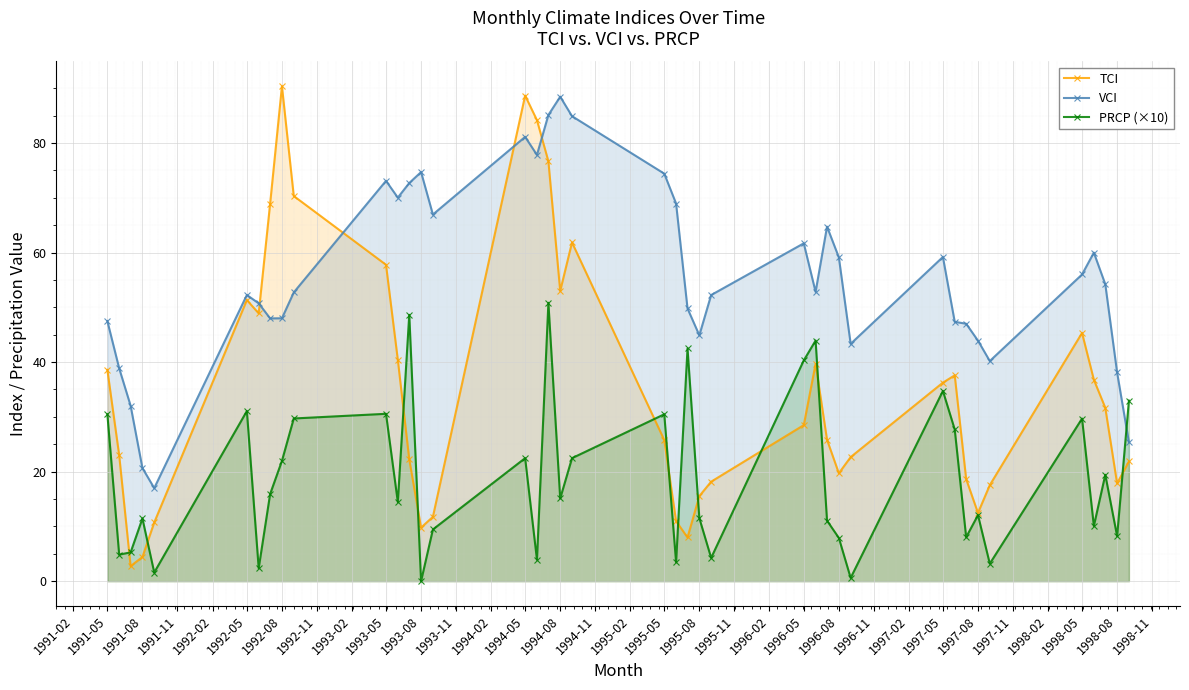

What is the total value across all series at 1998-08?

64.2